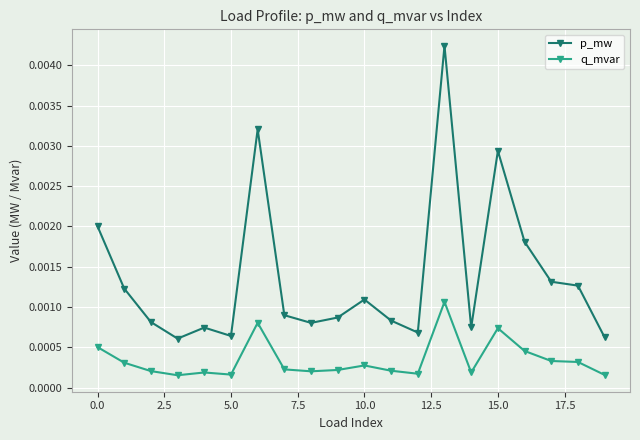

Which series has the largest range (max minus min)?

p_mw